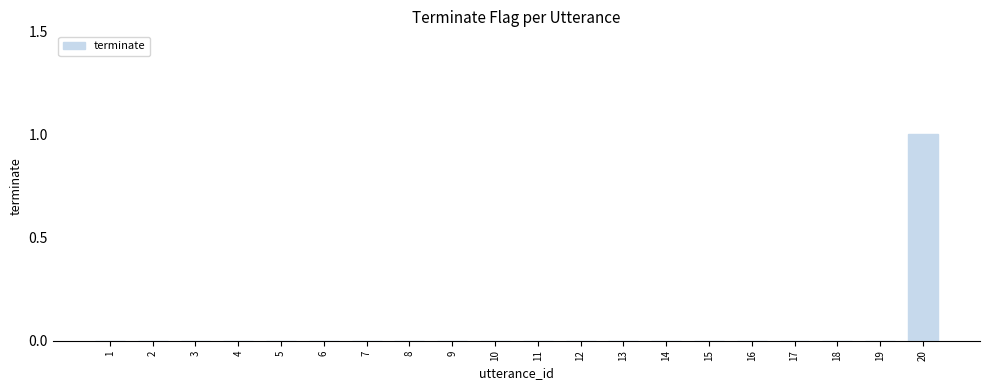

Is it true that the value at 11 is -1?

False